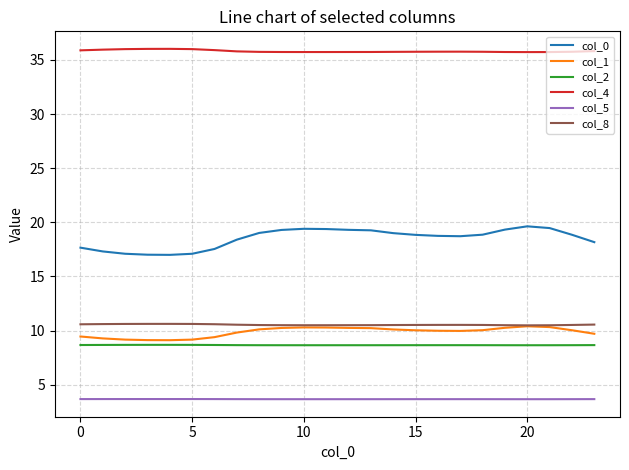

What is the average value of the col_0 series?

18.5